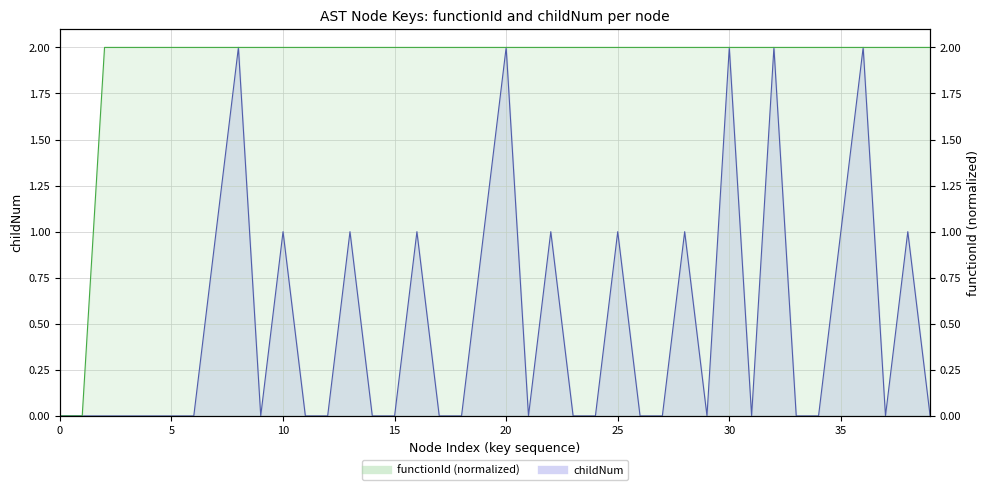

What is the sum of all functionId (normalized) values?

76